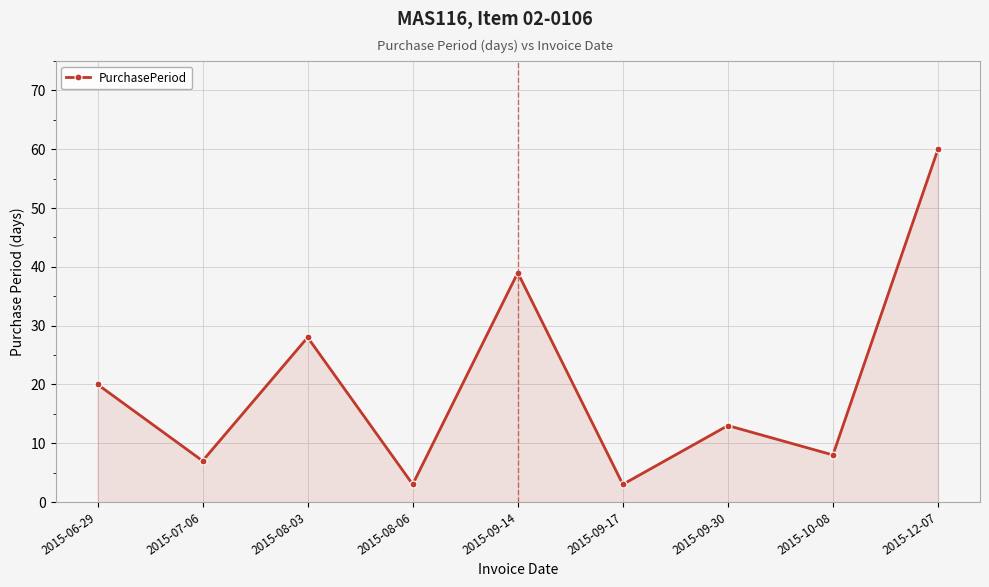

What is the sum of the values at 2015-09-14 and 2015-07-06?

46